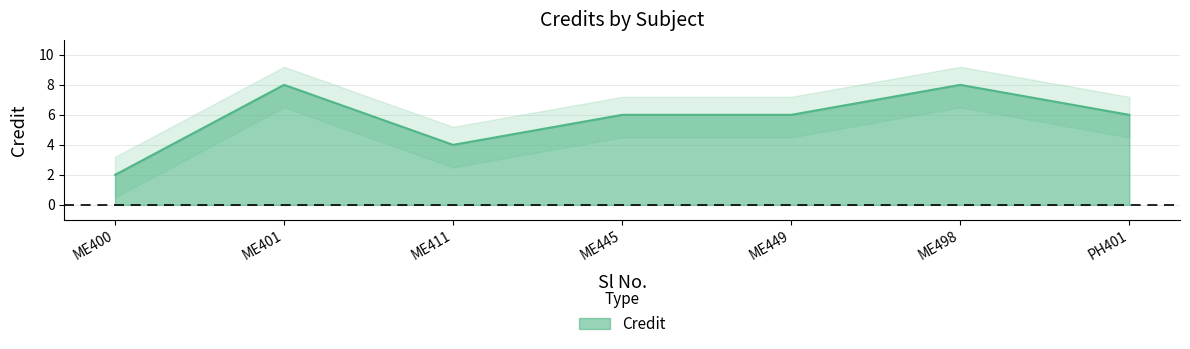

What is the difference between the second highest and minimum values?

6